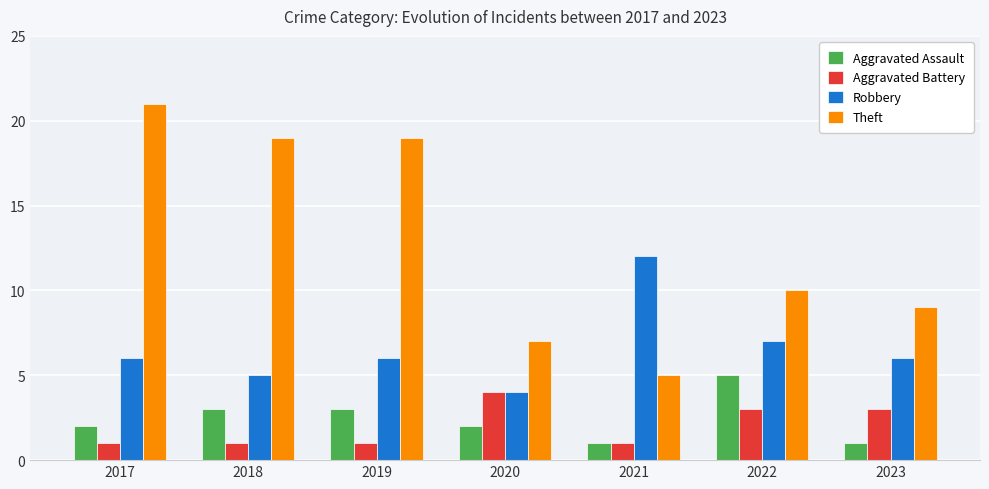

What is the sum of the Aggravated Assault values at 2017 and 2019?

5